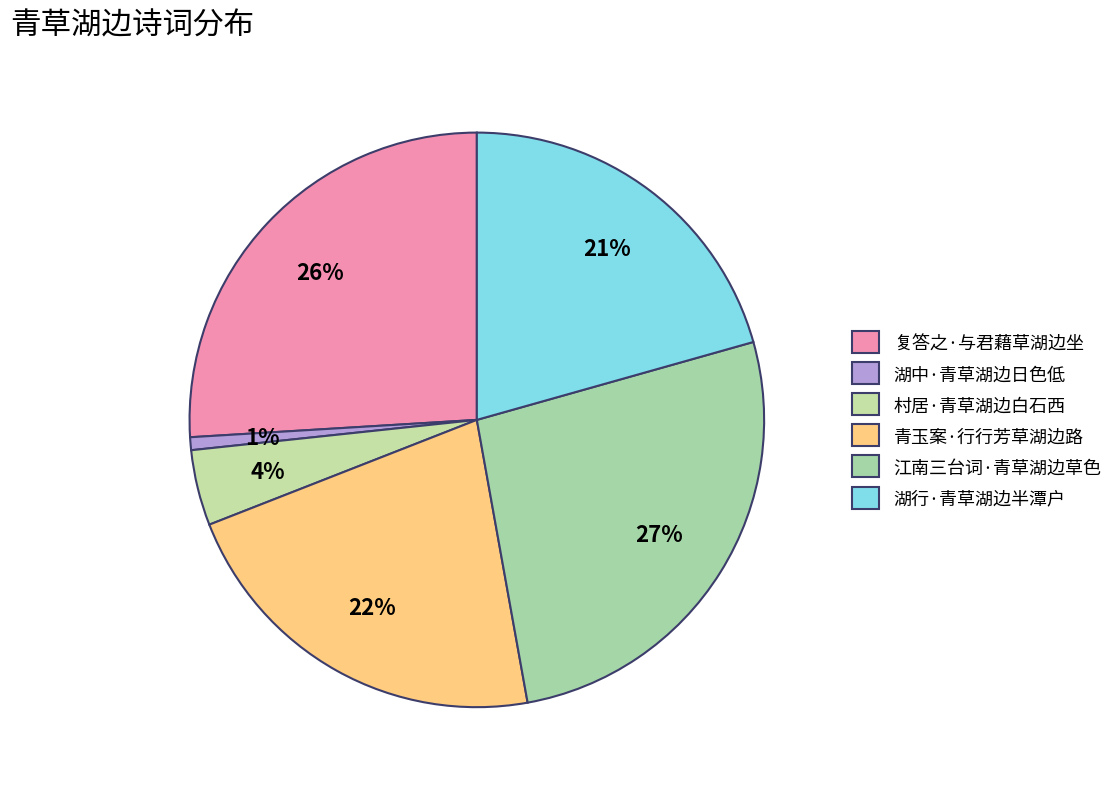

Is 江南三台词·青草湖边草色 the majority of the pie?

No